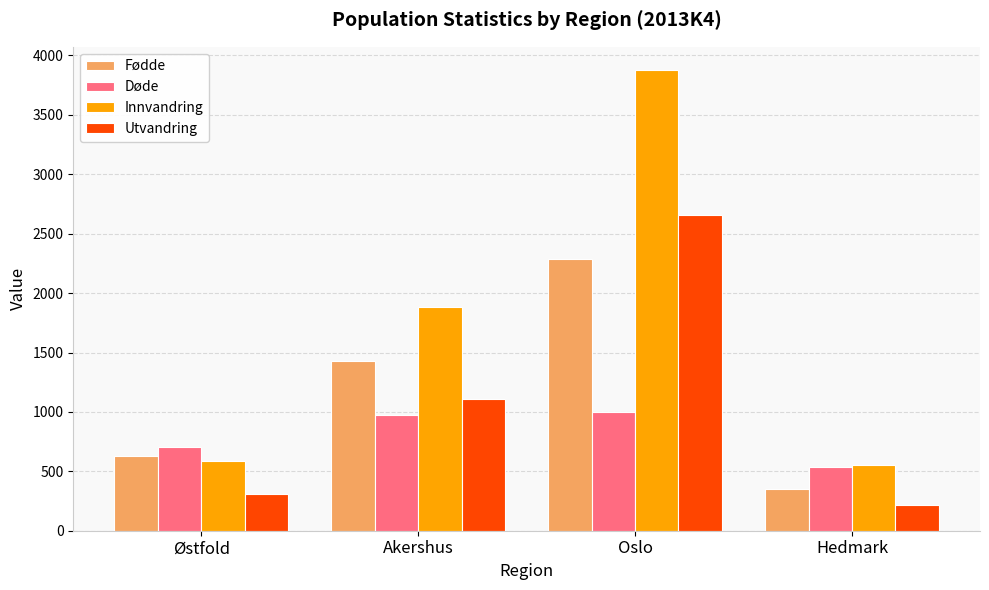

Reading left to right, transcribe all the data shown in this chart.

Fødde: Østfold=627	Akershus=1428	Oslo=2290	Hedmark=350
Døde: Østfold=707	Akershus=977	Oslo=999	Hedmark=538
Innvandring: Østfold=584	Akershus=1879	Oslo=3879	Hedmark=553
Utvandring: Østfold=306	Akershus=1105	Oslo=2660	Hedmark=215